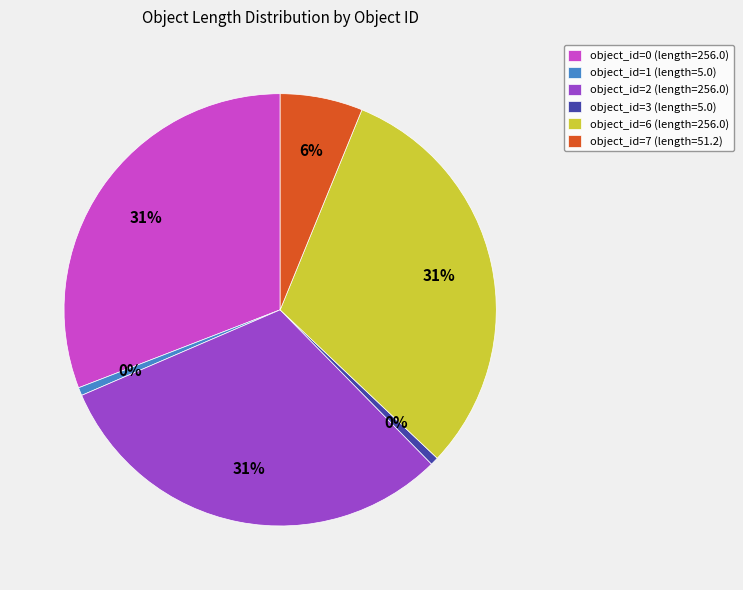

To the nearest percent, what percentage of the pie is boundary (id=1)?

1%